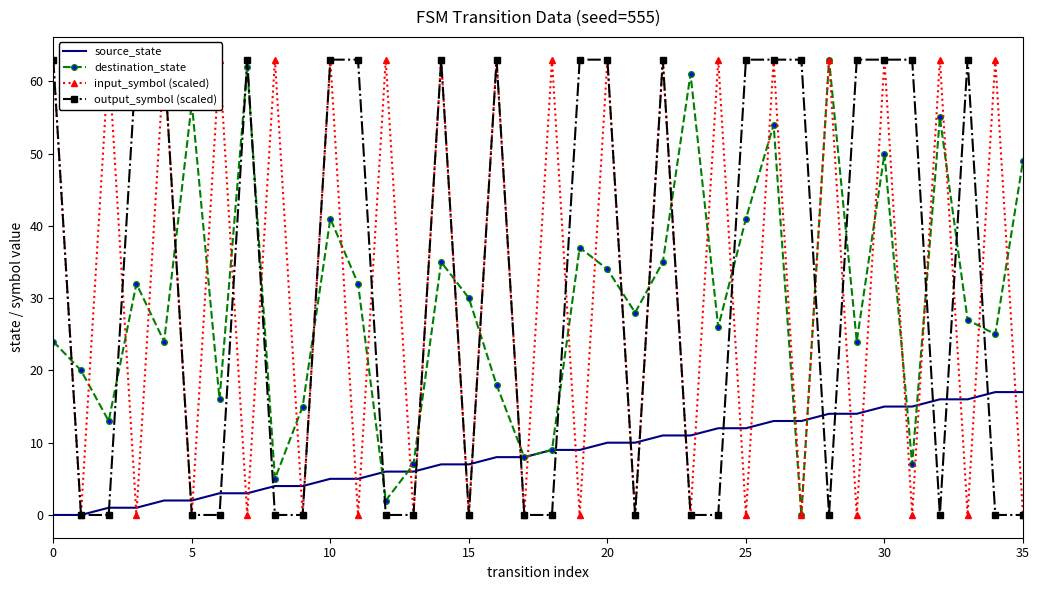

Read the output_symbol (scaled) value at 14.

63